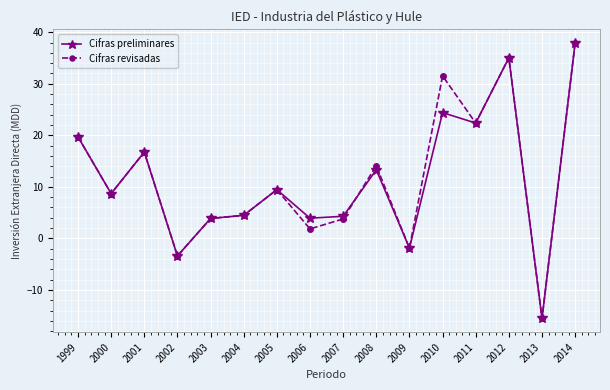

How many distinct data groups are displayed?

2